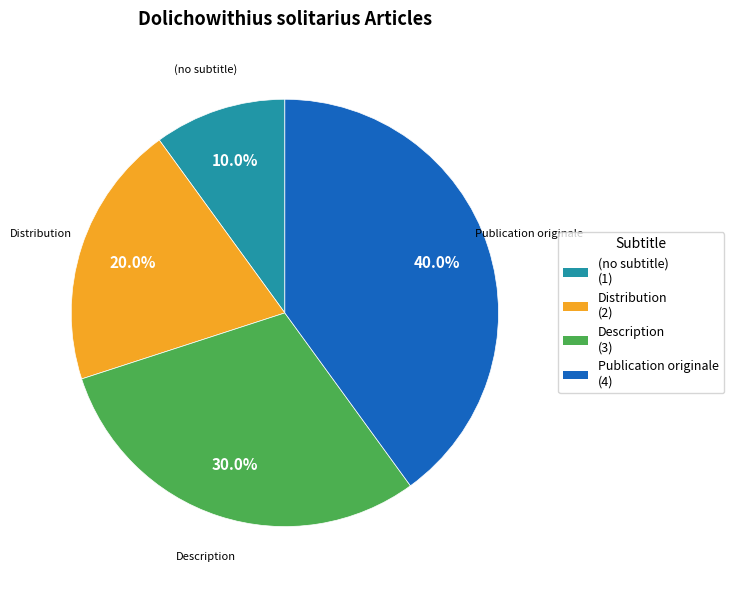

Combined, do Distribution and Publication originale account for over 50%?

Yes